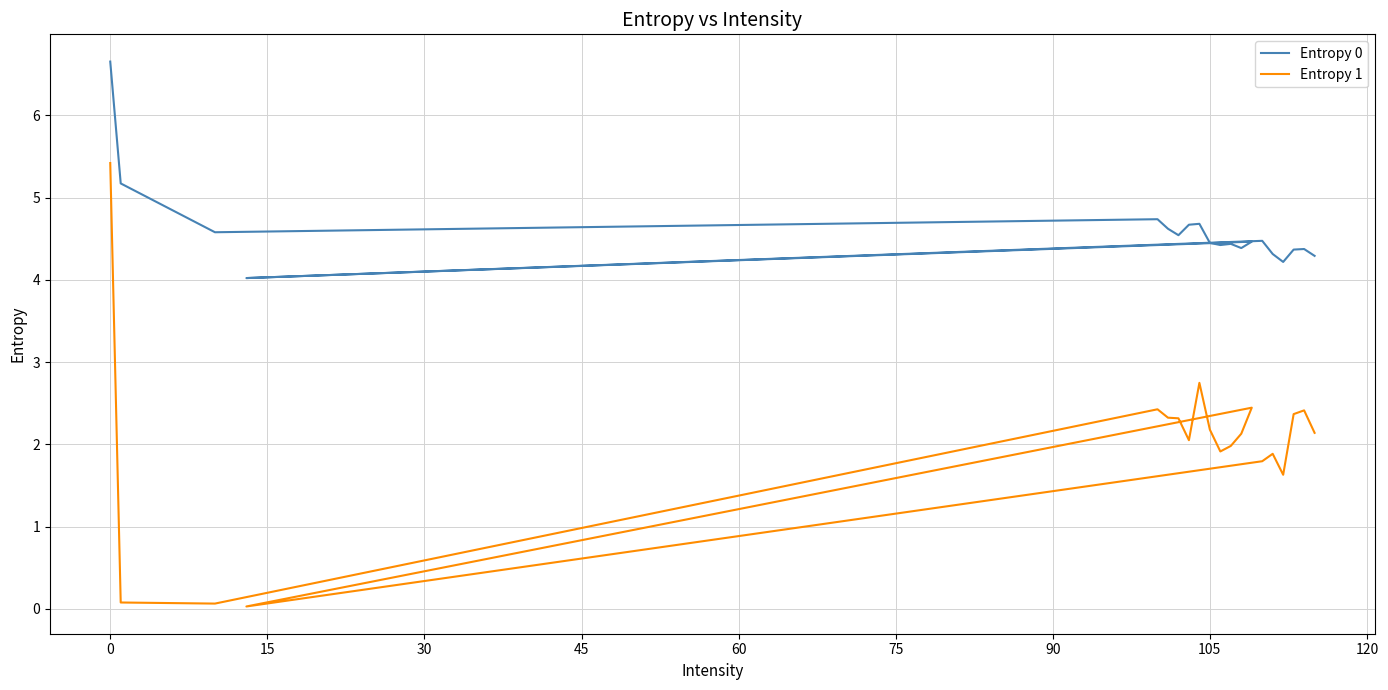

True or false: Entropy 1 and Entropy 0 cross at least once.

False